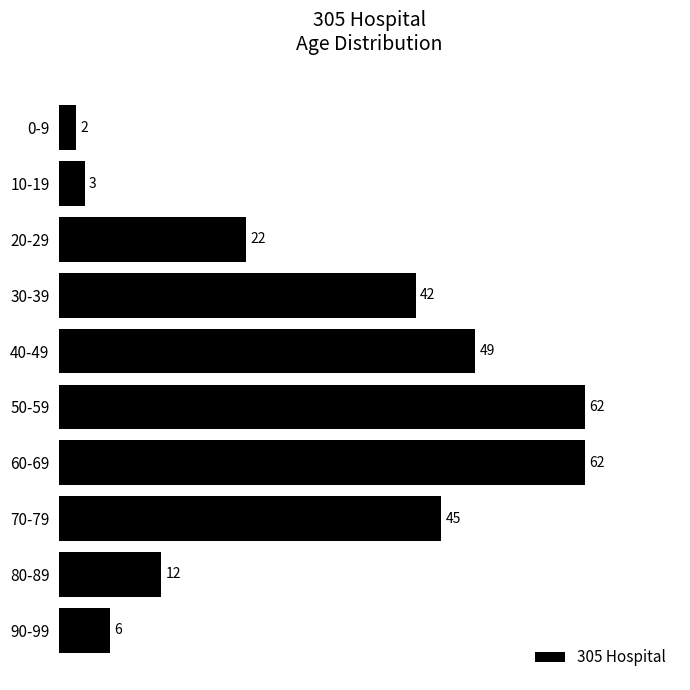

Reading top to bottom, transcribe all the data shown in this chart.

0-9=2	10-19=3	20-29=22	30-39=42	40-49=49	50-59=62	60-69=62	70-79=45	80-89=12	90-99=6